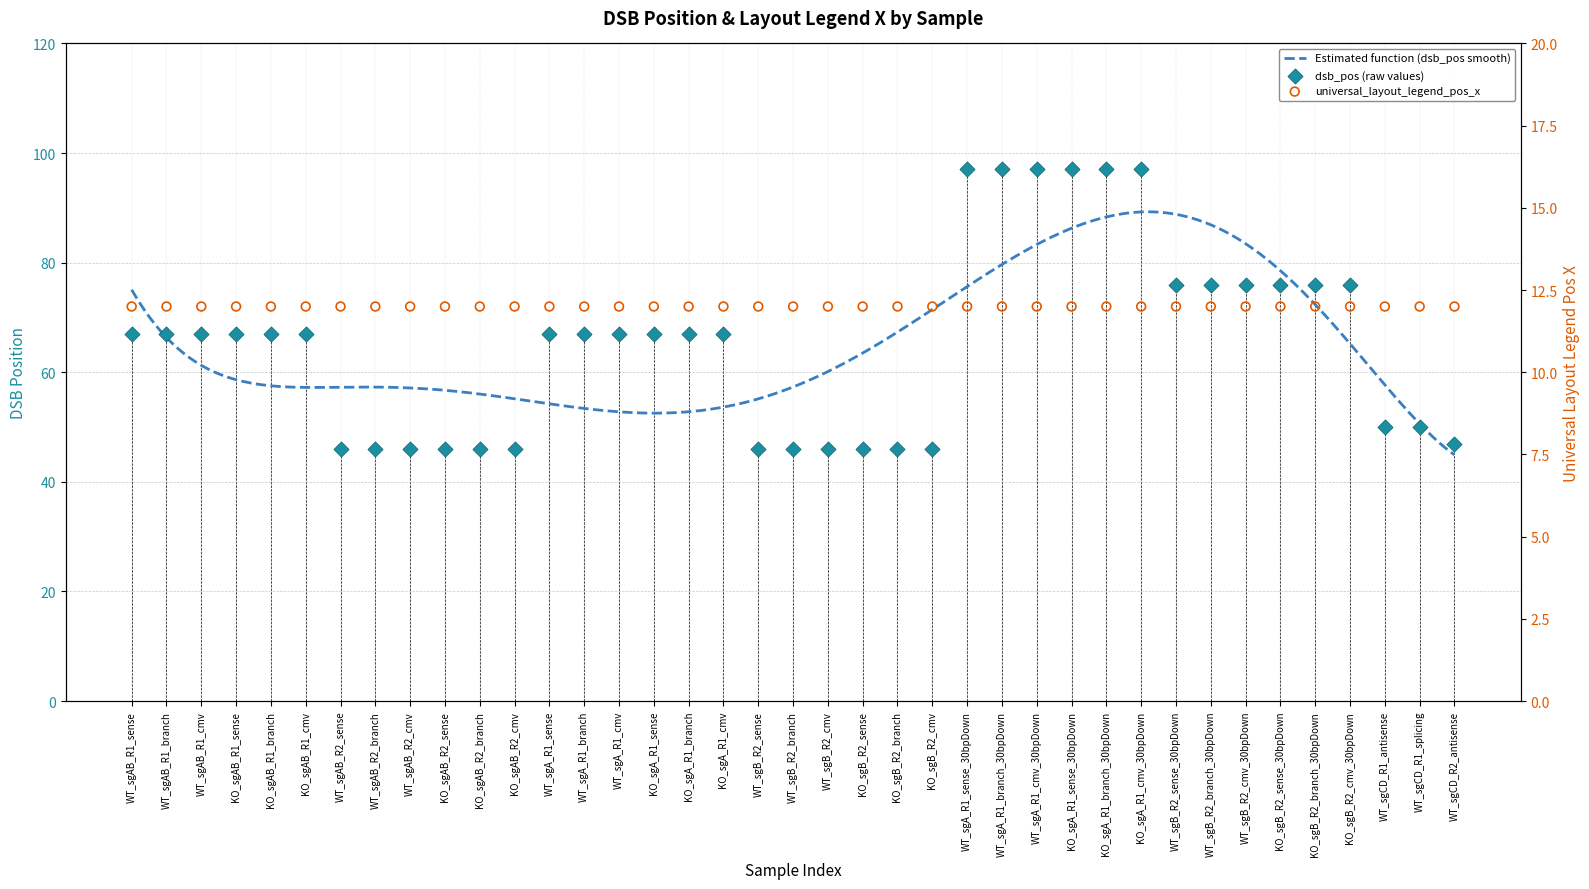

Between WT_sgA_R1_sense and KO_sgAB_R2_cmv, which is larger?

WT_sgA_R1_sense